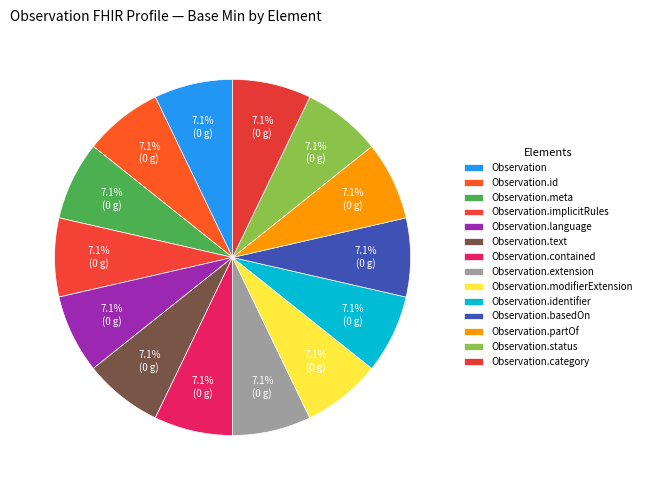

To the nearest percent, what is the average slice percentage?

7%